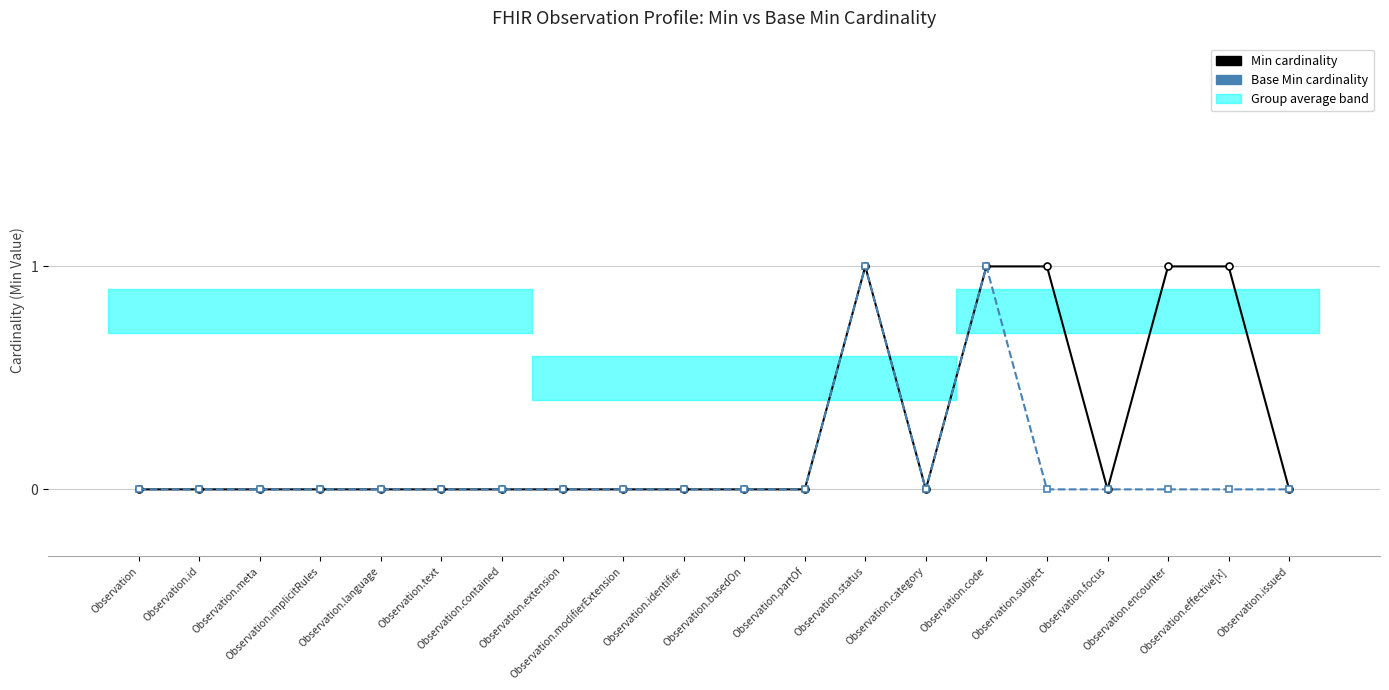

Reading right to left, extract all data points from this chart.

Min cardinality: 0	1	1	0	1	1	0	1	0	0	0	0	0	0	0	0	0	0	0	0
Base Min cardinality: 0	0	0	0	0	1	0	1	0	0	0	0	0	0	0	0	0	0	0	0